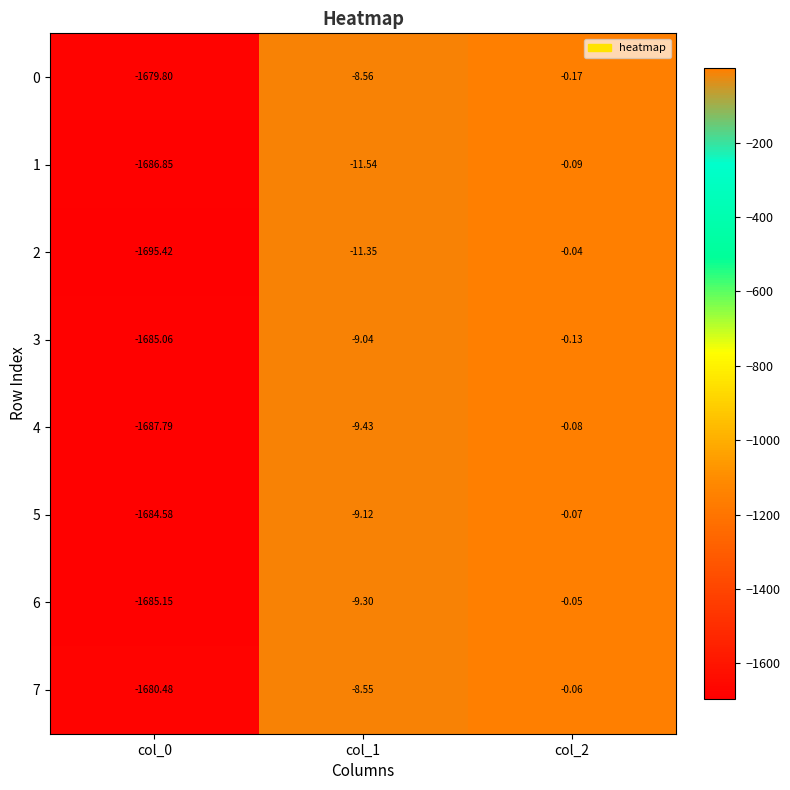

Reading left to right, transcribe all the data shown in this chart.

0: col_0=-1679.8	col_1=-8.6	col_2=-0.2
1: col_0=-1686.8	col_1=-11.5	col_2=-0.1
2: col_0=-1695.4	col_1=-11.3	col_2=-0.0
3: col_0=-1685.1	col_1=-9.0	col_2=-0.1
4: col_0=-1687.8	col_1=-9.4	col_2=-0.1
5: col_0=-1684.6	col_1=-9.1	col_2=-0.1
6: col_0=-1685.2	col_1=-9.3	col_2=-0.1
7: col_0=-1680.5	col_1=-8.6	col_2=-0.1